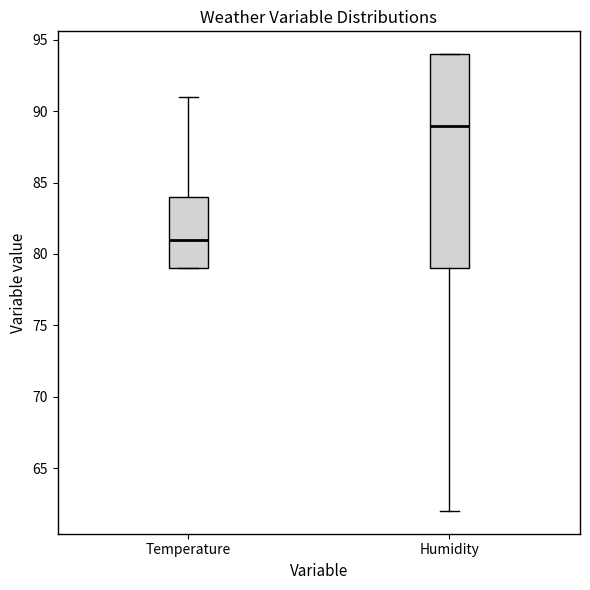

Comparing the boxes themselves (not the whiskers), which one is the tallest?

Humidity